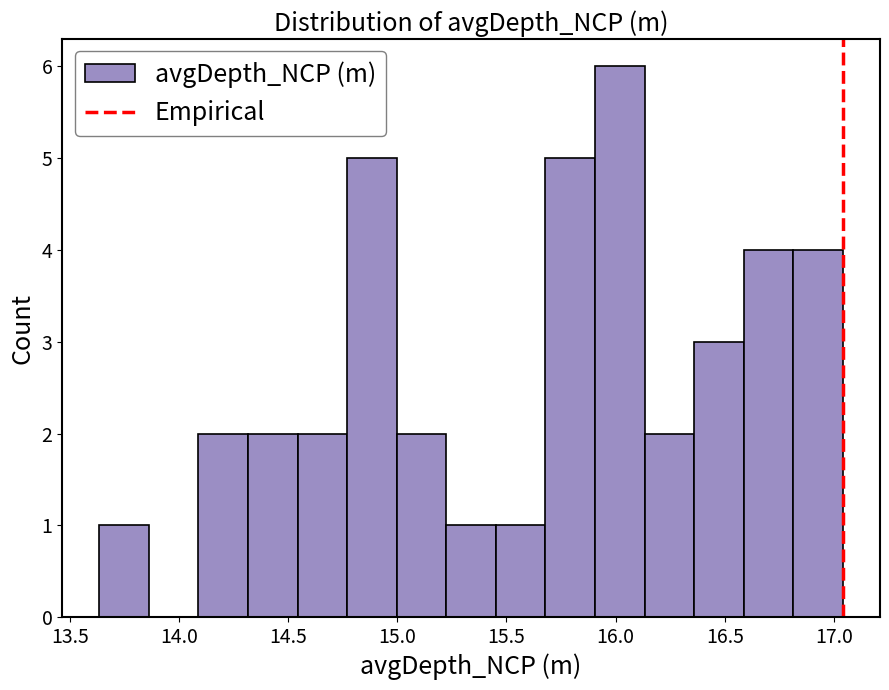

Which range on the x-axis has the tallest bar?

15.90 to 16.15